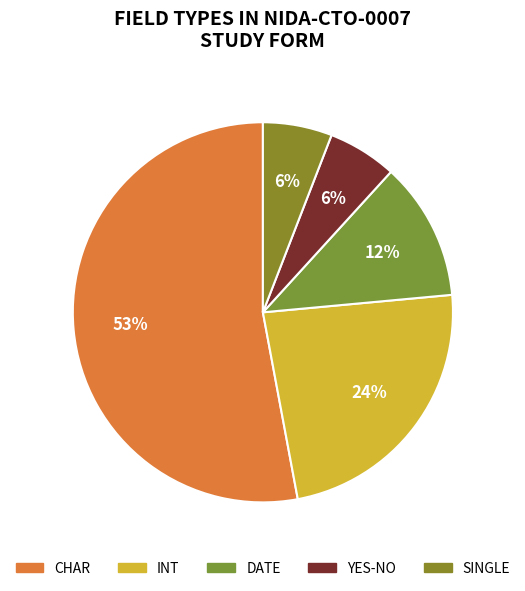

How many slices are in this pie chart?

5